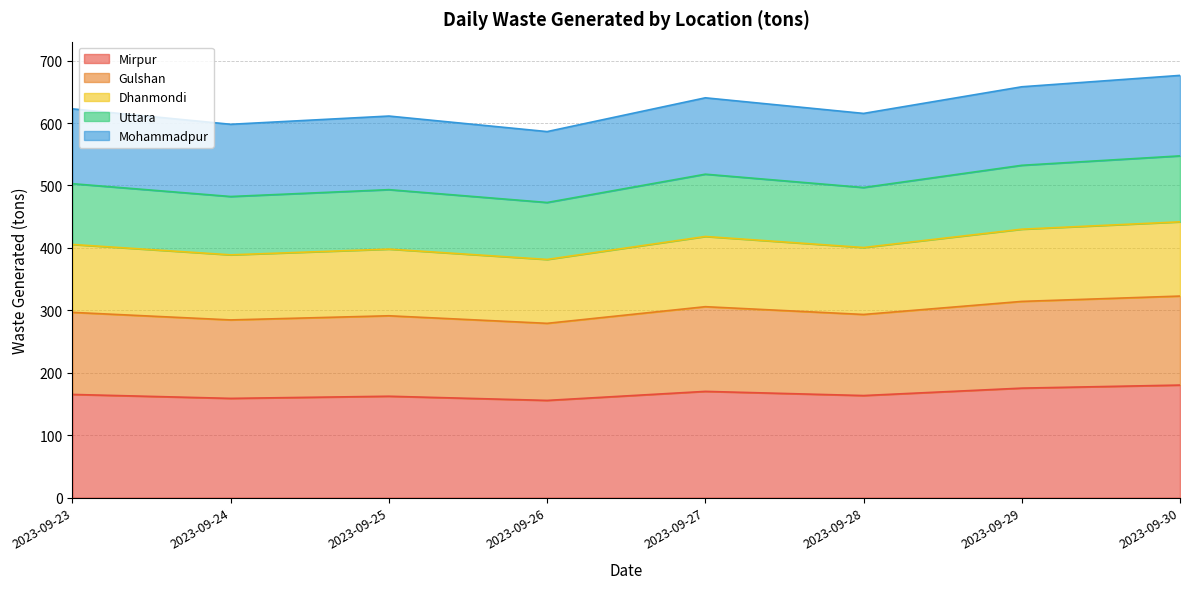

The value of Mirpur at 2023-09-29 is 175.3. True or false?

True